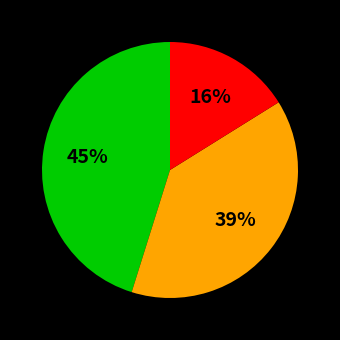

Is there a majority slice in this chart?

No